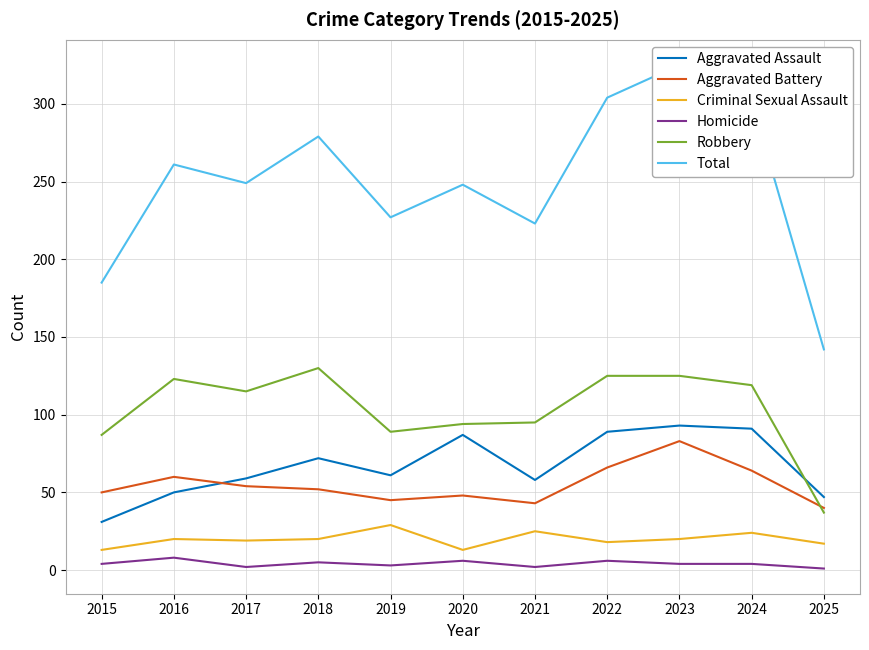

How many interior local valleys does the Criminal Sexual Assault series have?

3